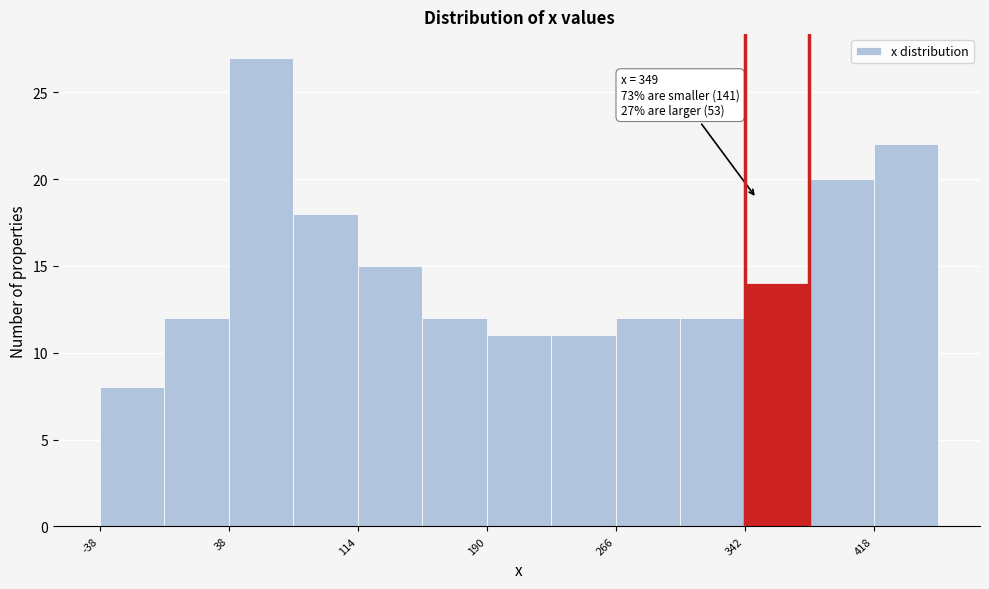

Around what value on the x-axis is the tallest bar? Give the approximate position of its centre, as read against the axis.

60